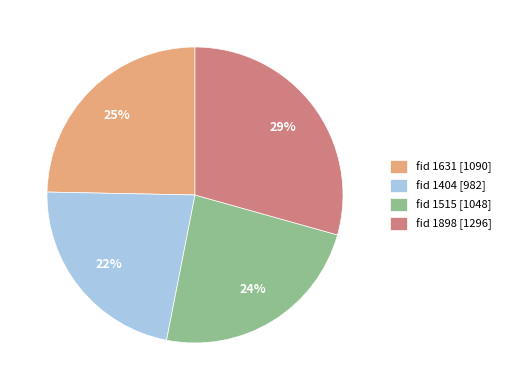

Count the number of slices in the pie.

4